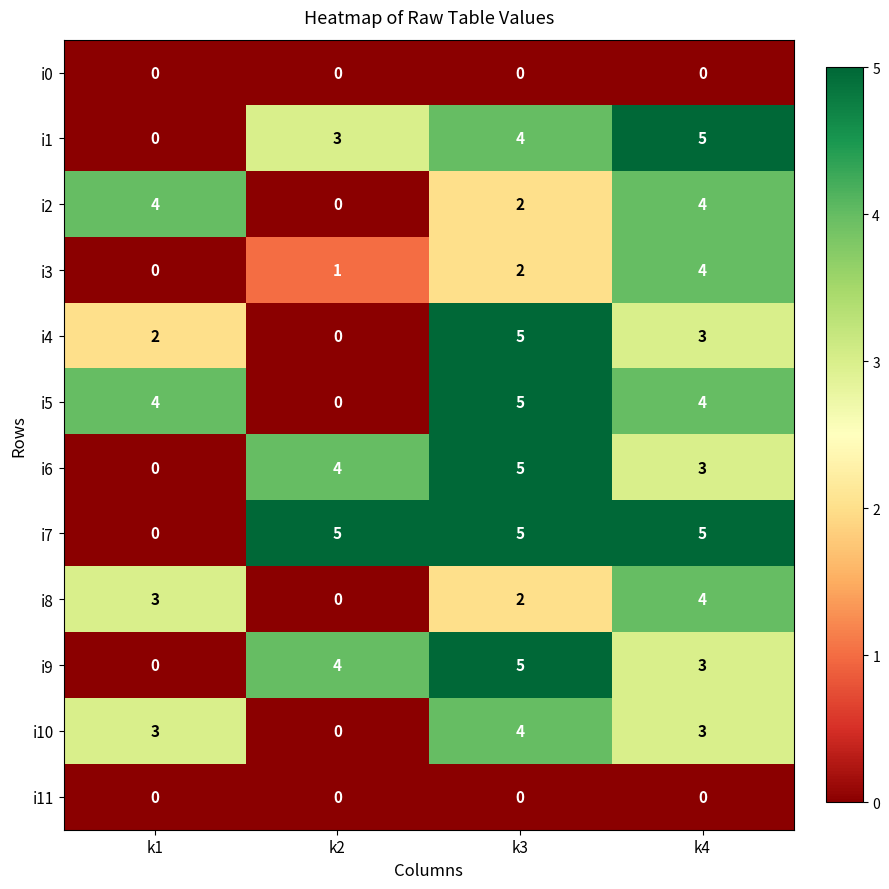

Rank the categories by i4 value from lowest to highest.

k2, k1, k4, k3